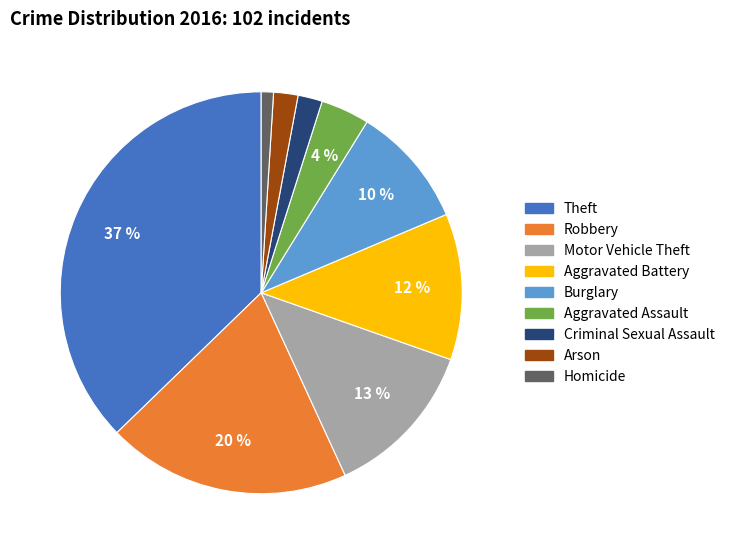

Which category has the biggest portion of the pie?

Theft